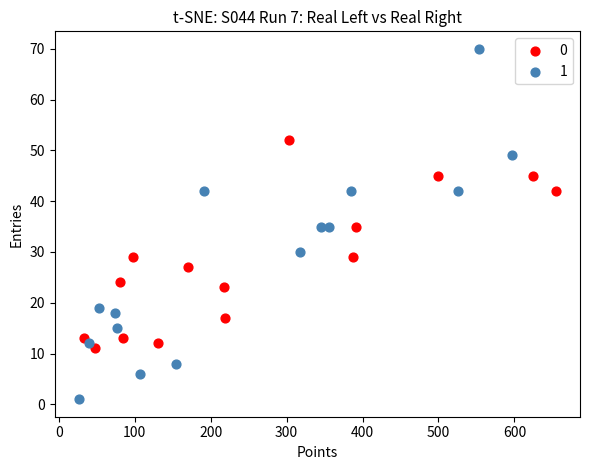

Which series reaches the minimum Y coordinate?

1